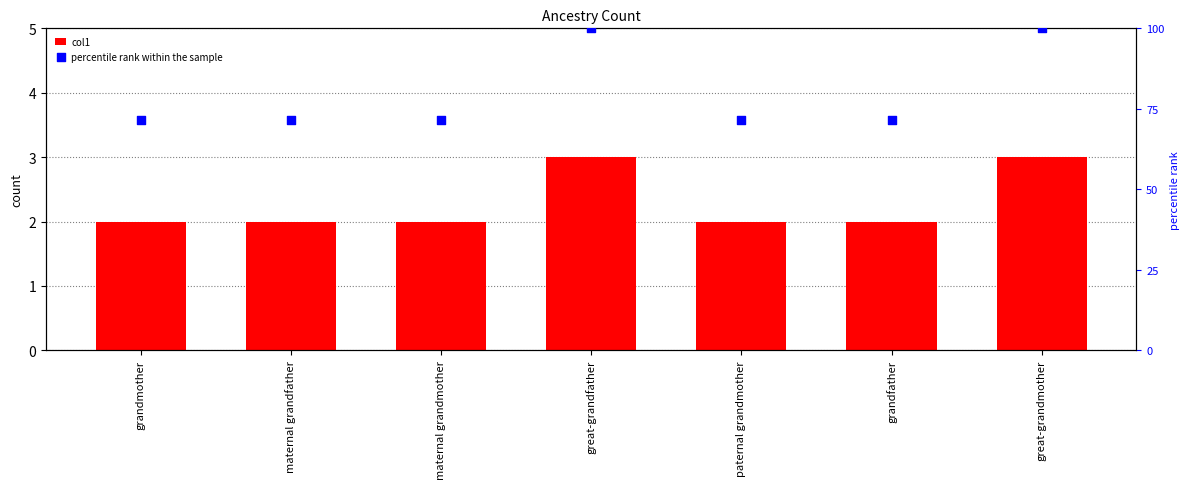

What is the total value across all series at paternal grandmother?

73.4